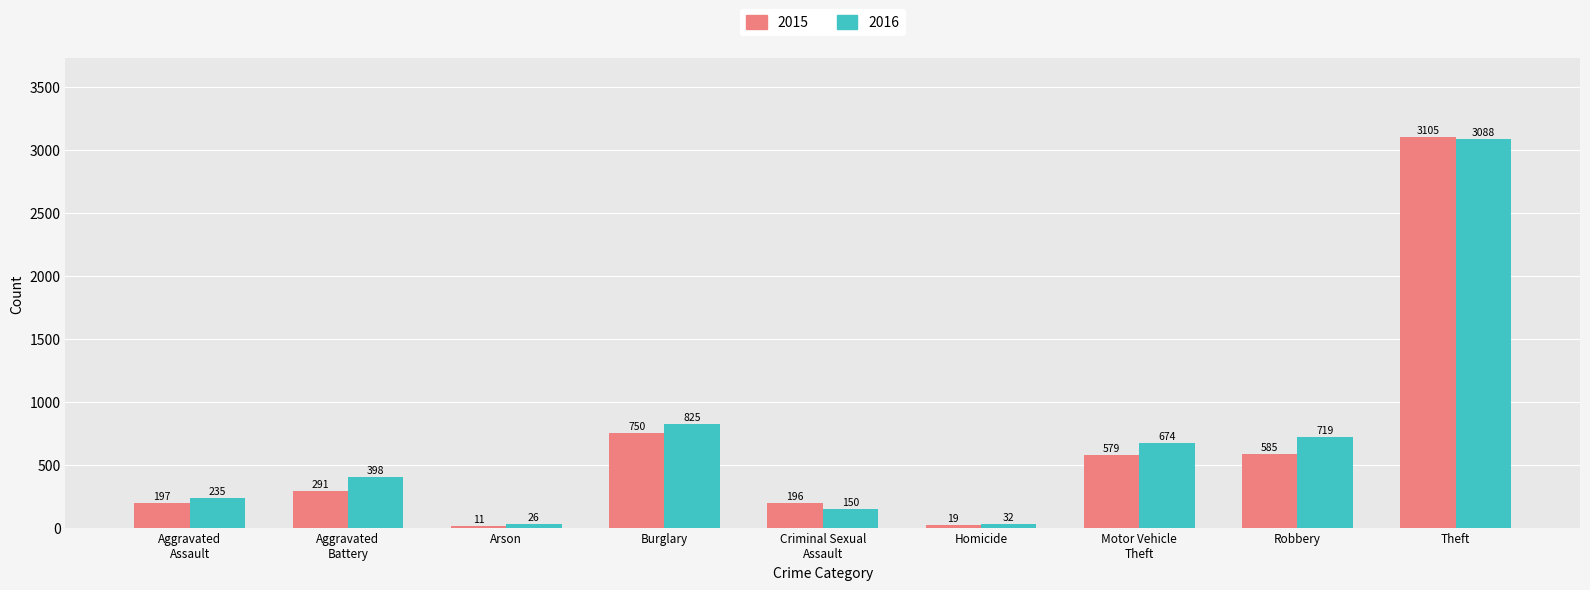

Reading left to right, list all the values displayed in this chart.

2015: Aggravated
Assault=197	Aggravated
Battery=291	Arson=11	Burglary=750	Criminal Sexual
Assault=196	Homicide=19	Motor Vehicle
Theft=579	Robbery=585	Theft=3105
2016: Aggravated
Assault=235	Aggravated
Battery=398	Arson=26	Burglary=825	Criminal Sexual
Assault=150	Homicide=32	Motor Vehicle
Theft=674	Robbery=719	Theft=3088